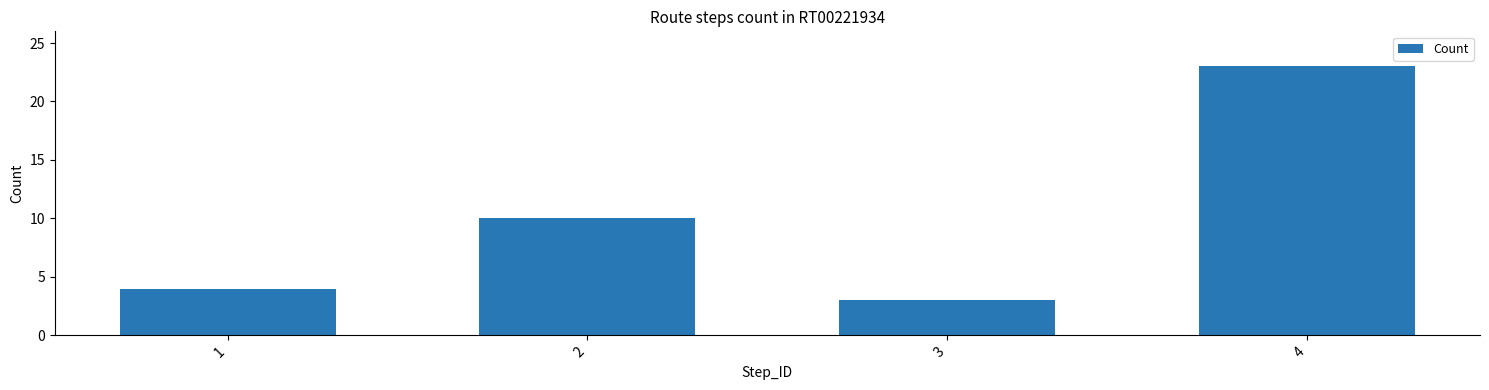

Which category has the highest value across all series?

4